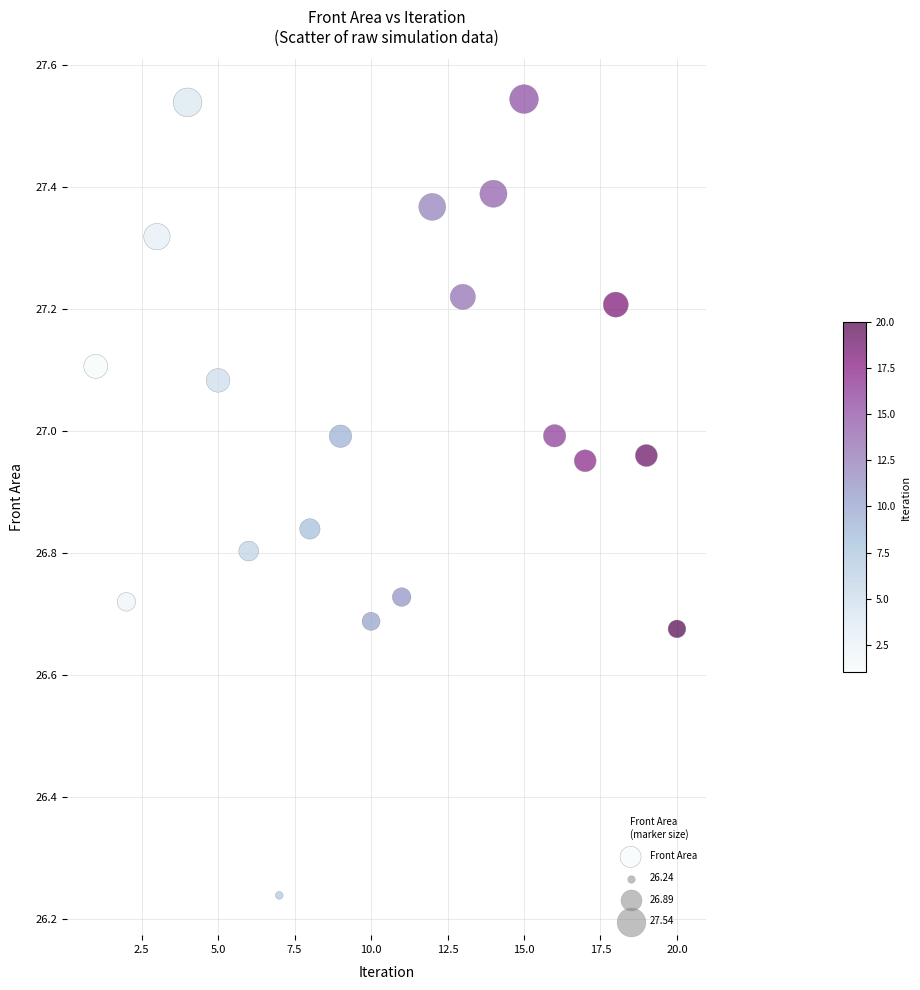

What is the range of X values (max minus min)?

19.0